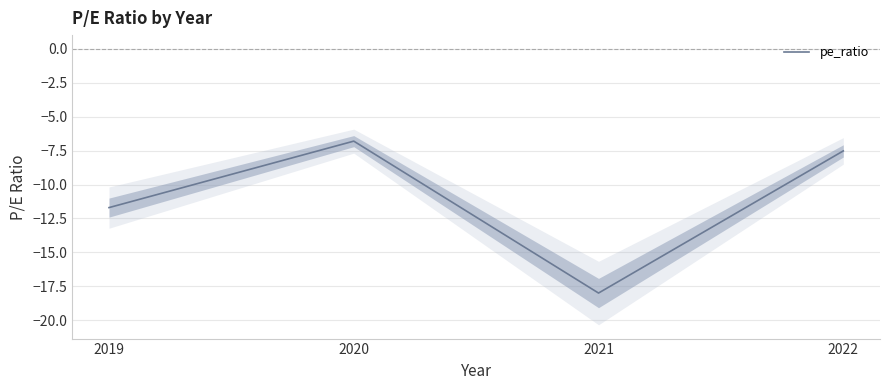

How many lines are shown in the chart?

1